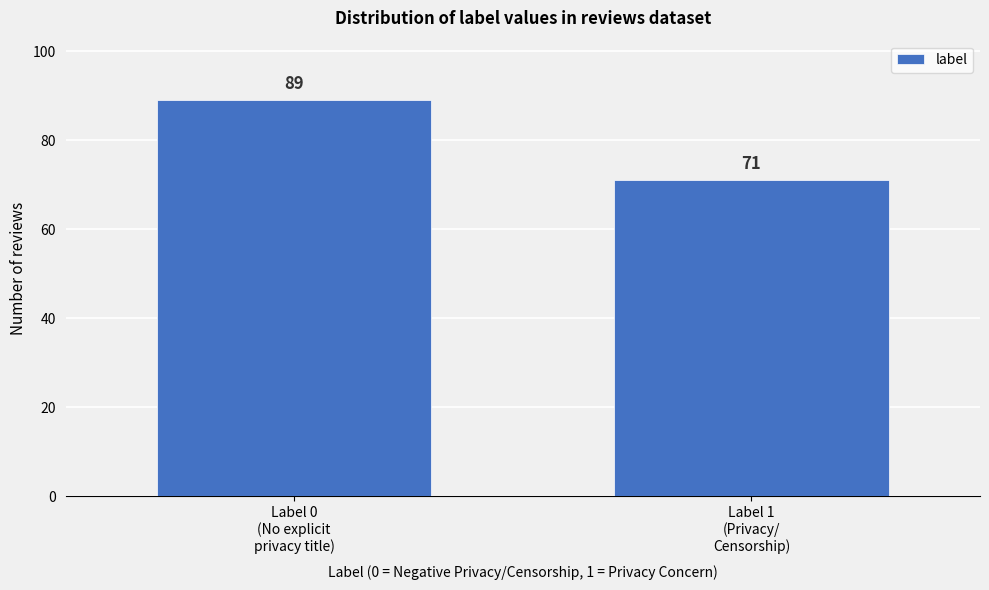

Reading right to left, list all the values displayed in this chart.

71	89